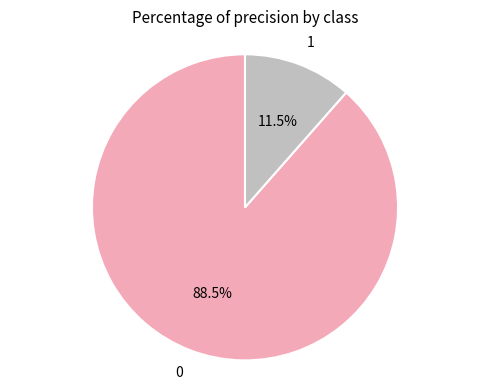

Does 0 account for over 50% of the chart?

Yes